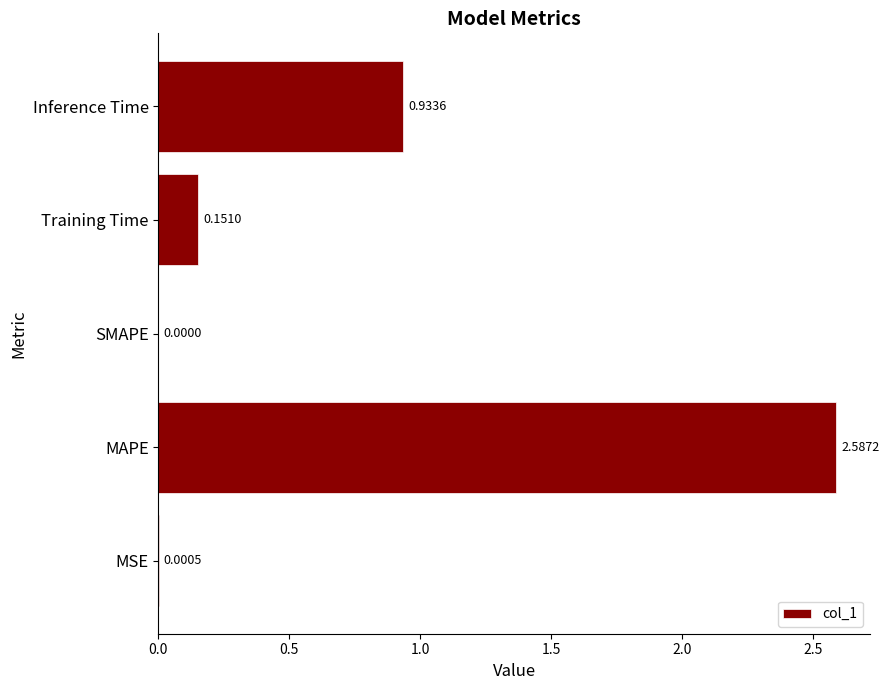

What is the sum of all values?

3.7